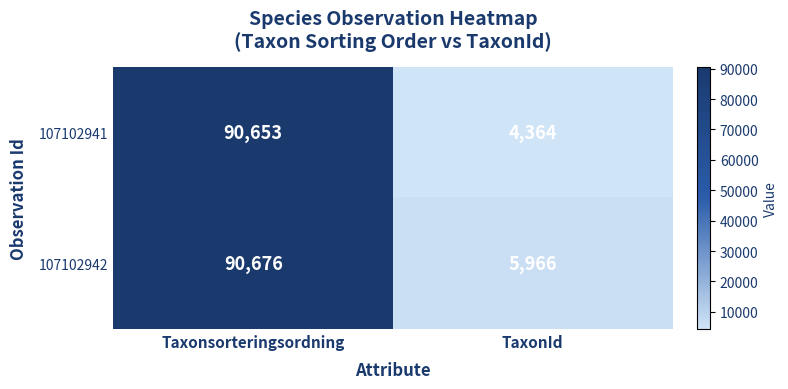

What is the difference between the maximum and minimum values in the 107102942 series?

84710